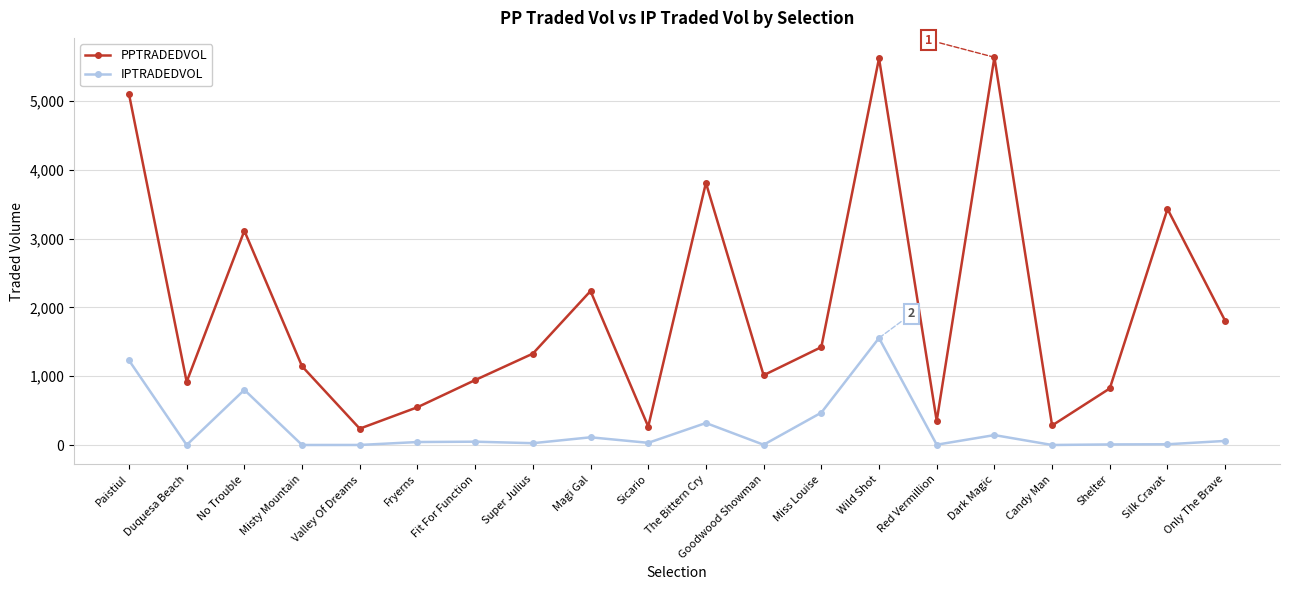

What is the label of the 10th point from the left?

Sicario